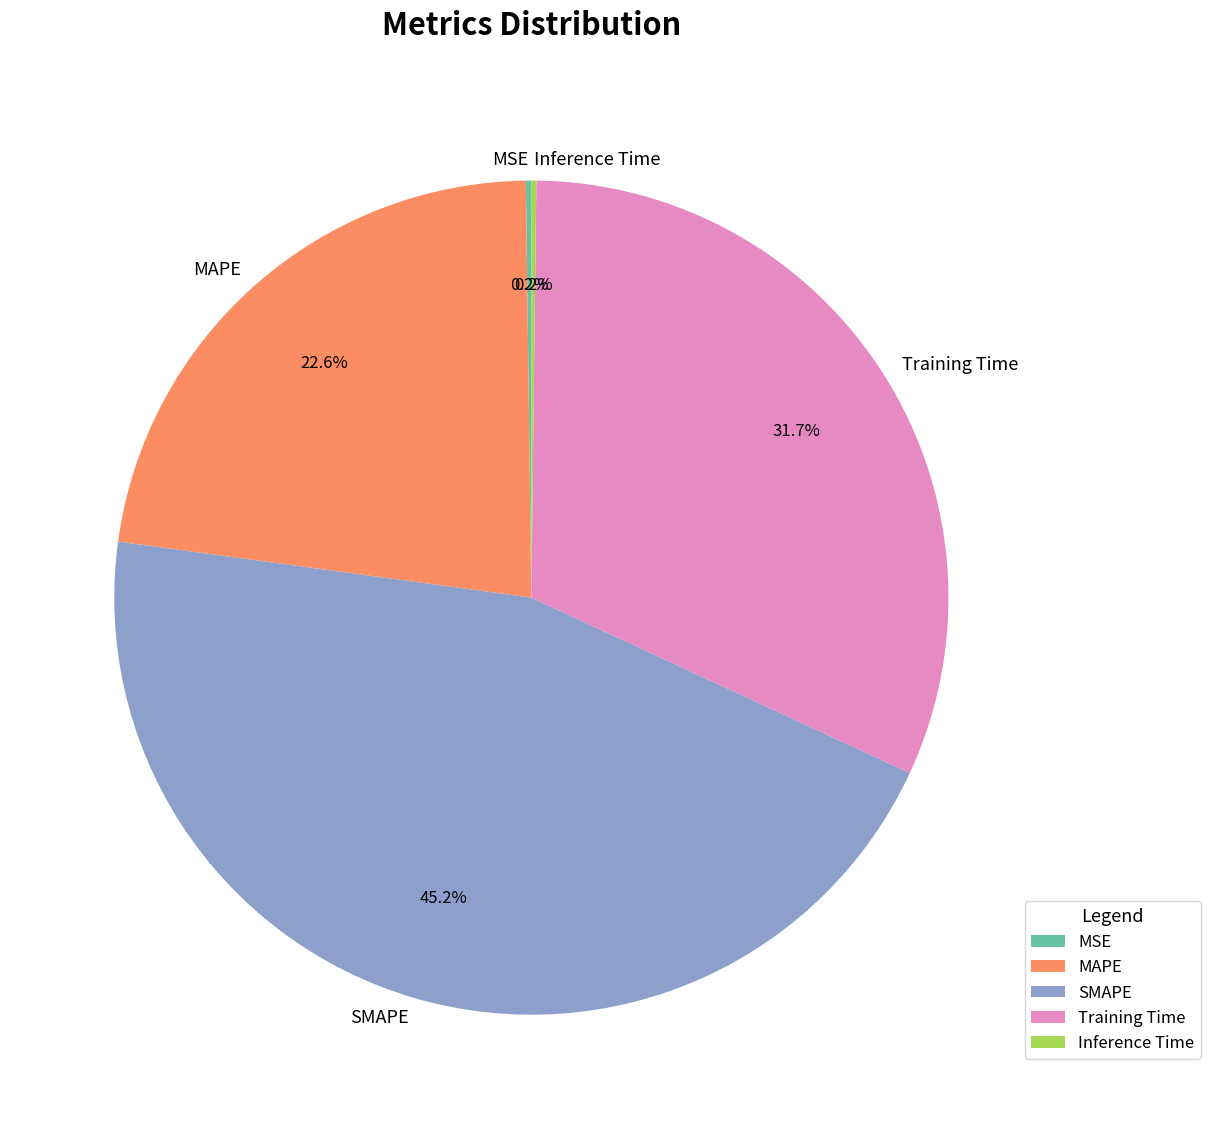

Does MAPE account for over 50% of the chart?

No